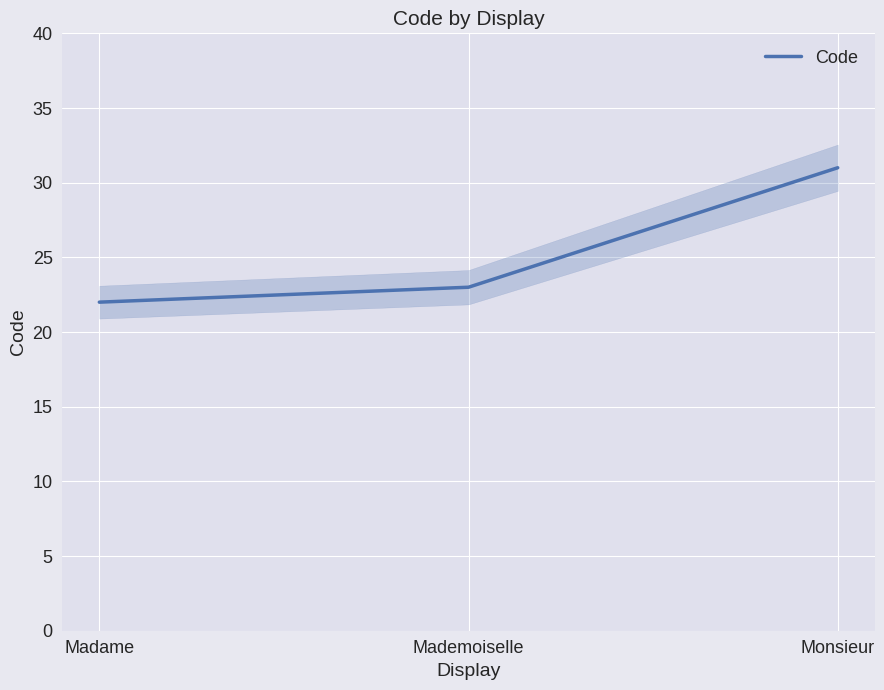

Between Monsieur and Madame, which is larger?

Monsieur